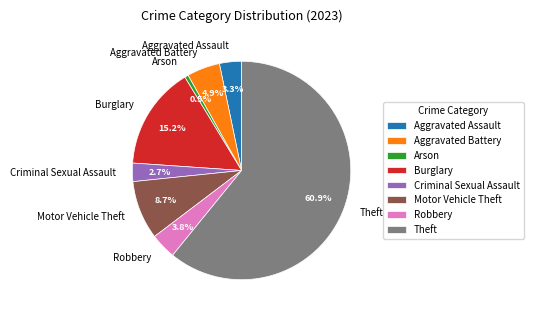

Combined, what portion of the pie is Aggravated Battery and Arson?

5.4%